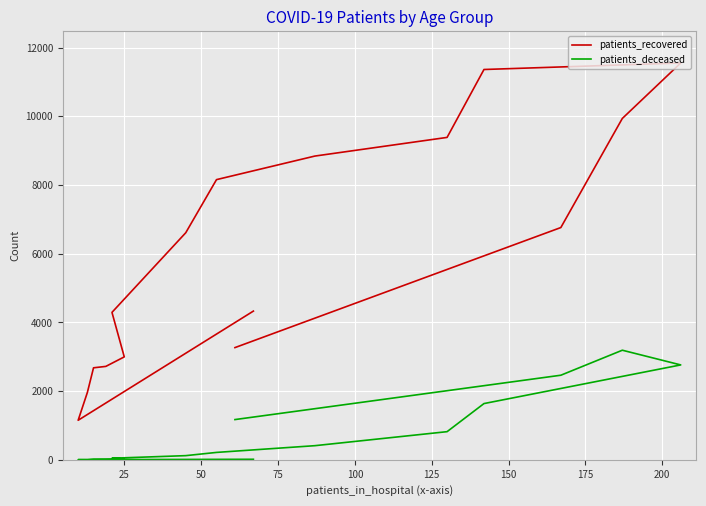

True or false: patients_deceased has more than 1 points higher than both neighbors.

False